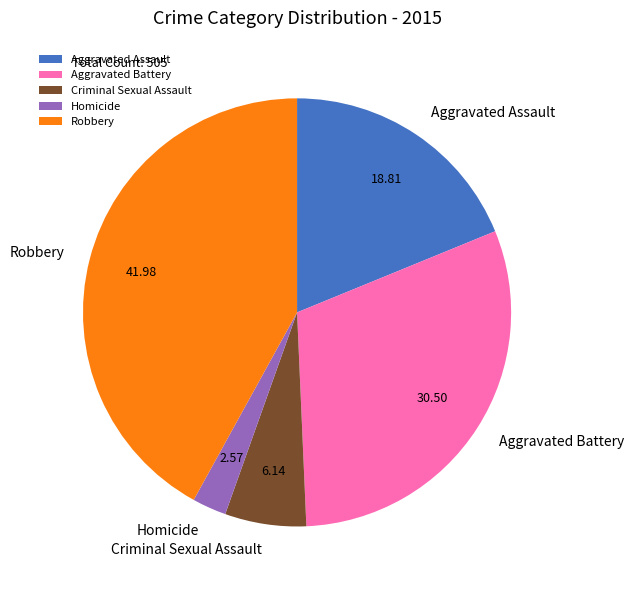

How many slices are in this pie chart?

5